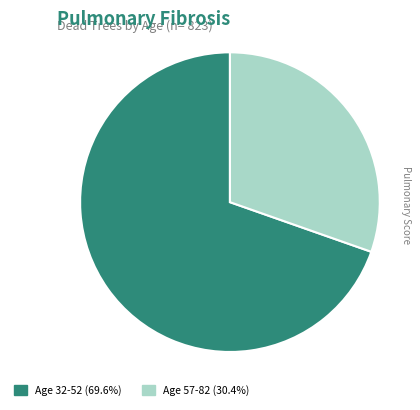

How many segments does this pie chart have?

2